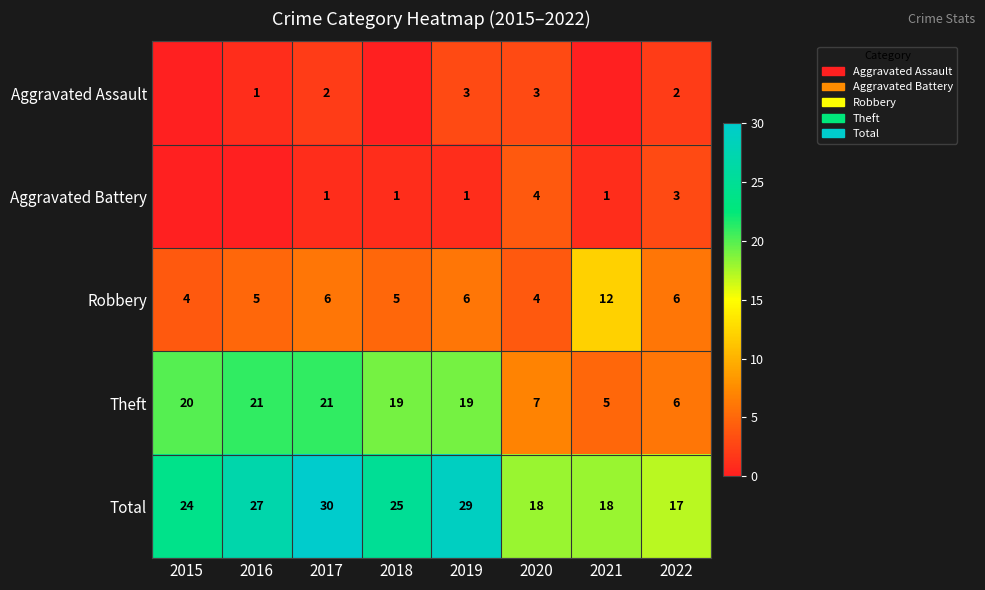

Is it true that Theft equals 35 at 2015?

False